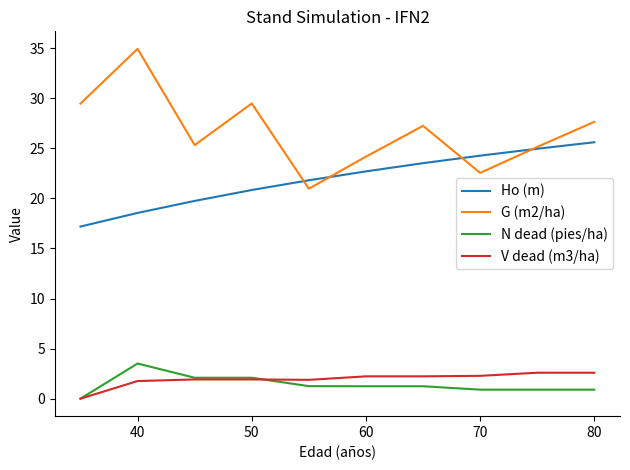

True or false: N dead (pies/ha) and Ho (m) cross at least once.

False